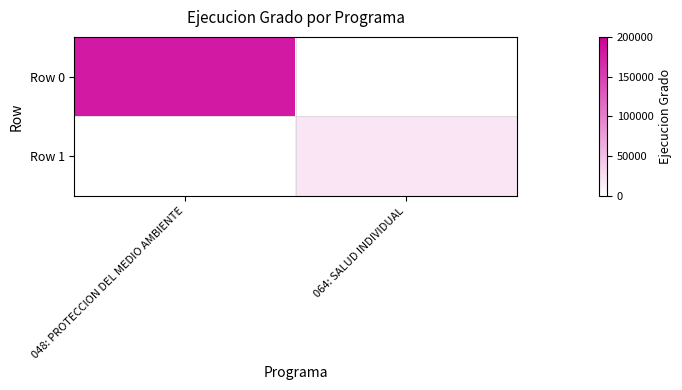

Between 064: SALUD INDIVIDUAL and 048: PROTECCION DEL MEDIO AMBIENTE, which is larger?

048: PROTECCION DEL MEDIO AMBIENTE